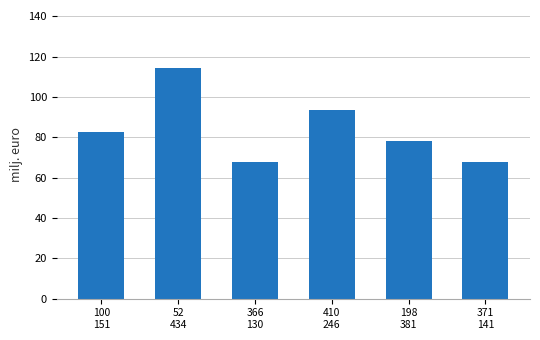

At which label is the value closest to 91?

410
246